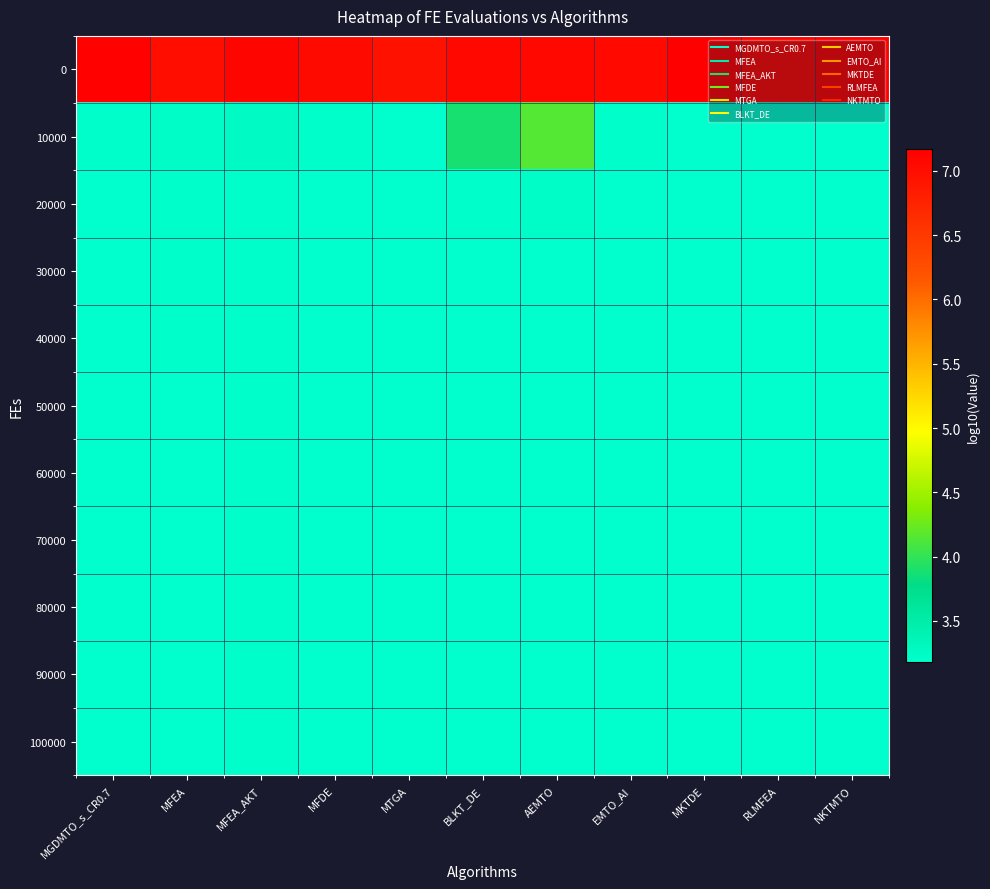

Reading right to left, what are all the values shown in this chart?

0: NKTMTO=7.1	RLMFEA=7.1	MKTDE=7.2	EMTO_AI=7.1	AEMTO=7.1	BLKT_DE=7.1	MTGA=7.0	MFDE=7.0	MFEA_AKT=7.1	MFEA=7.0	MGDMTO_s_CR0.7=7.1
10000: NKTMTO=3.2	RLMFEA=3.2	MKTDE=3.2	EMTO_AI=3.2	AEMTO=4.2	BLKT_DE=3.9	MTGA=3.2	MFDE=3.2	MFEA_AKT=3.3	MFEA=3.2	MGDMTO_s_CR0.7=3.2
20000: NKTMTO=3.2	RLMFEA=3.2	MKTDE=3.2	EMTO_AI=3.2	AEMTO=3.2	BLKT_DE=3.2	MTGA=3.2	MFDE=3.2	MFEA_AKT=3.2	MFEA=3.2	MGDMTO_s_CR0.7=3.2
30000: NKTMTO=3.2	RLMFEA=3.2	MKTDE=3.2	EMTO_AI=3.2	AEMTO=3.2	BLKT_DE=3.2	MTGA=3.2	MFDE=3.2	MFEA_AKT=3.2	MFEA=3.2	MGDMTO_s_CR0.7=3.2
40000: NKTMTO=3.2	RLMFEA=3.2	MKTDE=3.2	EMTO_AI=3.2	AEMTO=3.2	BLKT_DE=3.2	MTGA=3.2	MFDE=3.2	MFEA_AKT=3.2	MFEA=3.2	MGDMTO_s_CR0.7=3.2
50000: NKTMTO=3.2	RLMFEA=3.2	MKTDE=3.2	EMTO_AI=3.2	AEMTO=3.2	BLKT_DE=3.2	MTGA=3.2	MFDE=3.2	MFEA_AKT=3.2	MFEA=3.2	MGDMTO_s_CR0.7=3.2
60000: NKTMTO=3.2	RLMFEA=3.2	MKTDE=3.2	EMTO_AI=3.2	AEMTO=3.2	BLKT_DE=3.2	MTGA=3.2	MFDE=3.2	MFEA_AKT=3.2	MFEA=3.2	MGDMTO_s_CR0.7=3.2
70000: NKTMTO=3.2	RLMFEA=3.2	MKTDE=3.2	EMTO_AI=3.2	AEMTO=3.2	BLKT_DE=3.2	MTGA=3.2	MFDE=3.2	MFEA_AKT=3.2	MFEA=3.2	MGDMTO_s_CR0.7=3.2
80000: NKTMTO=3.2	RLMFEA=3.2	MKTDE=3.2	EMTO_AI=3.2	AEMTO=3.2	BLKT_DE=3.2	MTGA=3.2	MFDE=3.2	MFEA_AKT=3.2	MFEA=3.2	MGDMTO_s_CR0.7=3.2
90000: NKTMTO=3.2	RLMFEA=3.2	MKTDE=3.2	EMTO_AI=3.2	AEMTO=3.2	BLKT_DE=3.2	MTGA=3.2	MFDE=3.2	MFEA_AKT=3.2	MFEA=3.2	MGDMTO_s_CR0.7=3.2
100000: NKTMTO=3.2	RLMFEA=3.2	MKTDE=3.2	EMTO_AI=3.2	AEMTO=3.2	BLKT_DE=3.2	MTGA=3.2	MFDE=3.2	MFEA_AKT=3.2	MFEA=3.2	MGDMTO_s_CR0.7=3.2